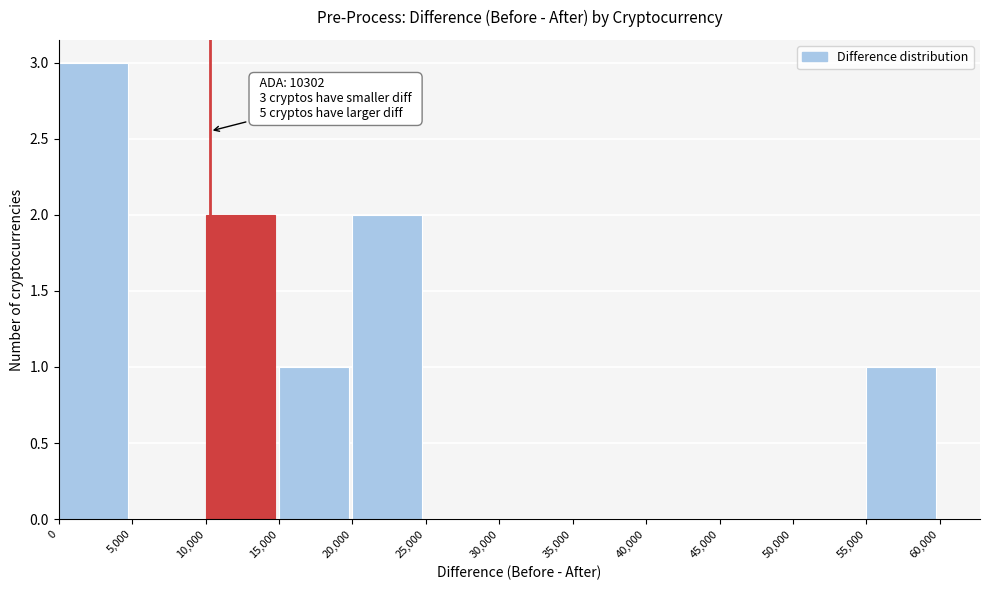

Over which range of the x-axis is the bar tallest?

0 to 5,000